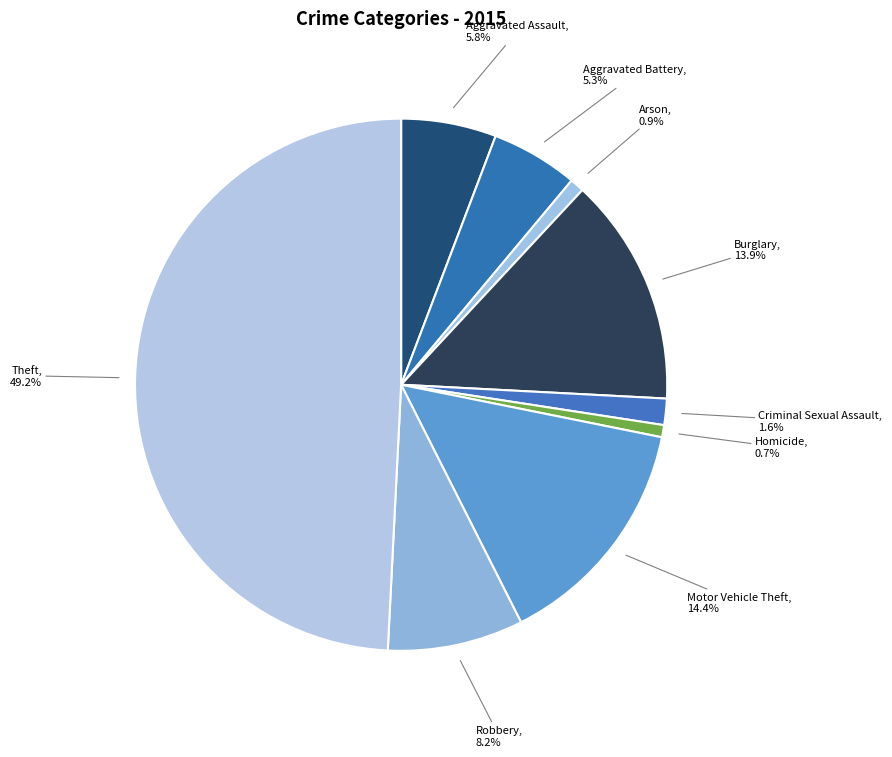

Does Criminal Sexual Assault account for over 50% of the chart?

No